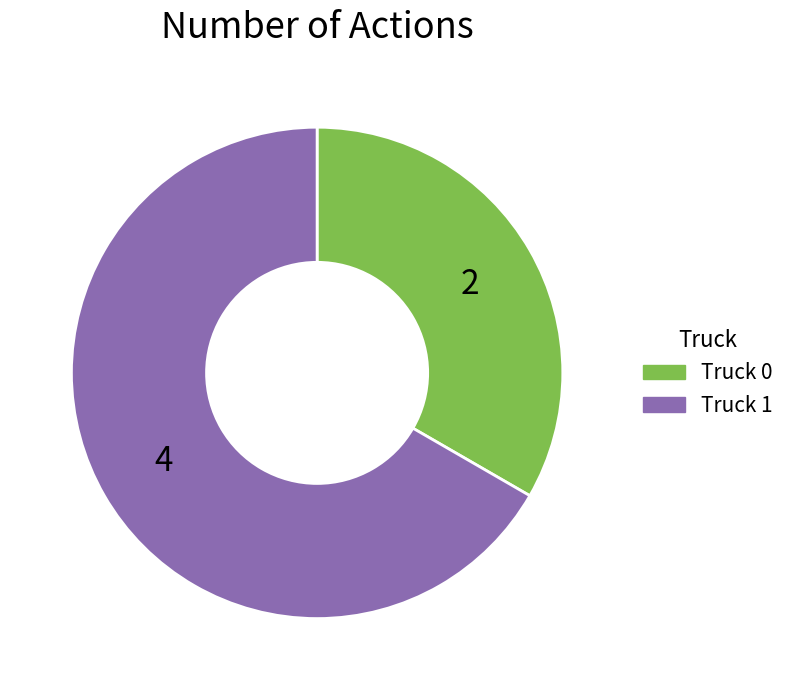

How many slices are in this pie chart?

2